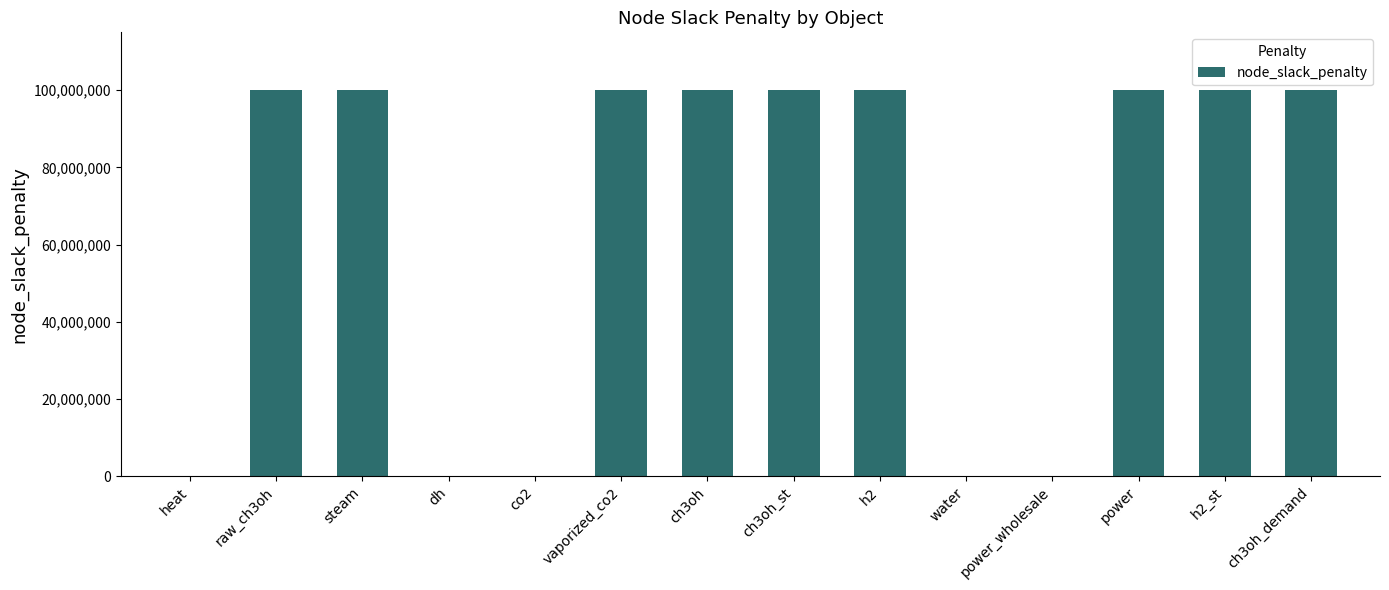

What is the change in value from co2 to ch3oh?

+100000000